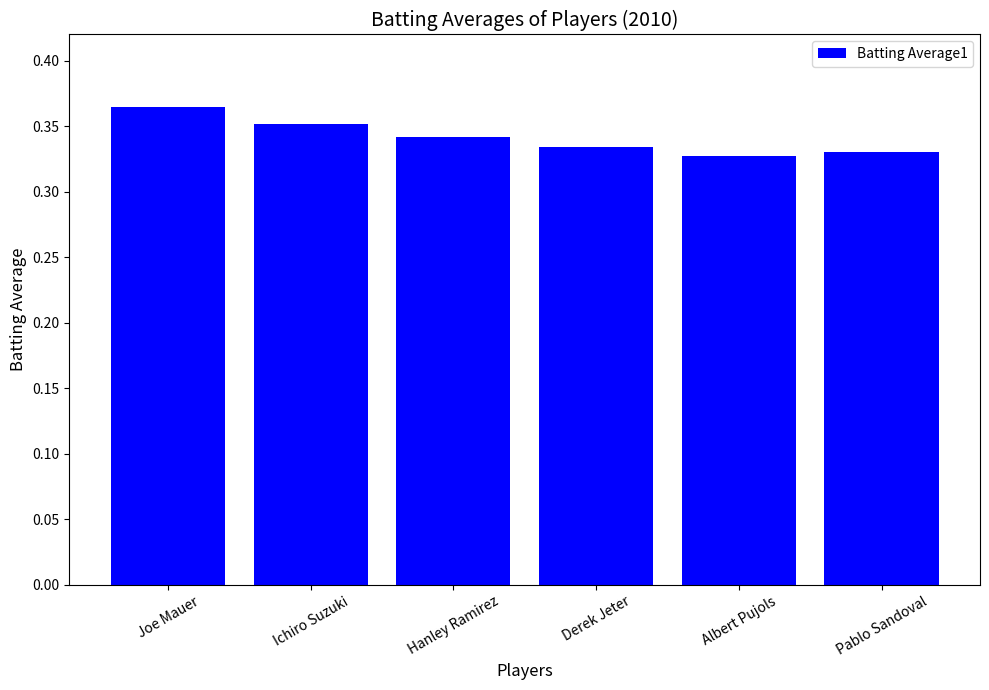

What is the sum of the values at Derek Jeter and Albert Pujols?

0.7